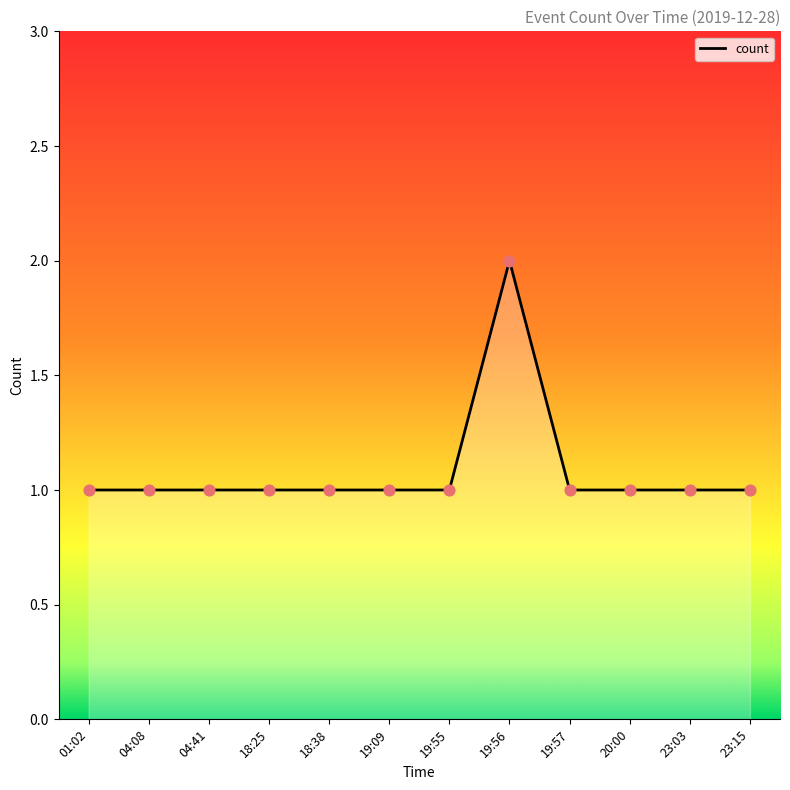

What is the ratio of the value at 18:38 to the value at 19:09?

1.0